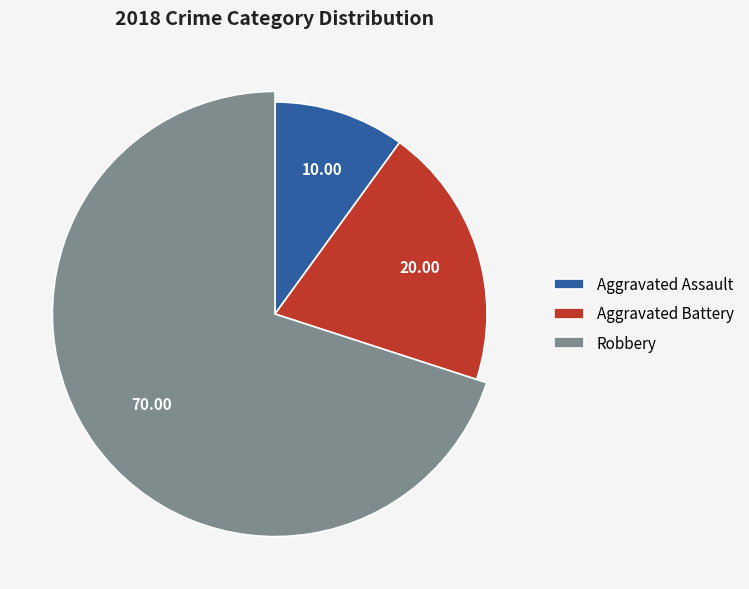

What is the ratio of the value at Aggravated Assault to the value at Aggravated Battery?

0.5